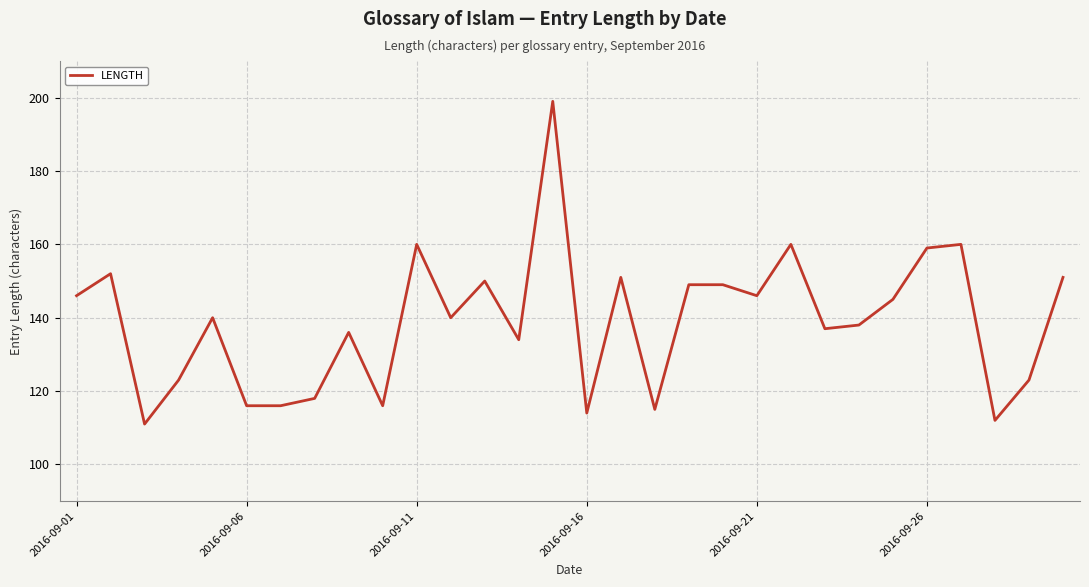

How many categories are shown in the chart?

30